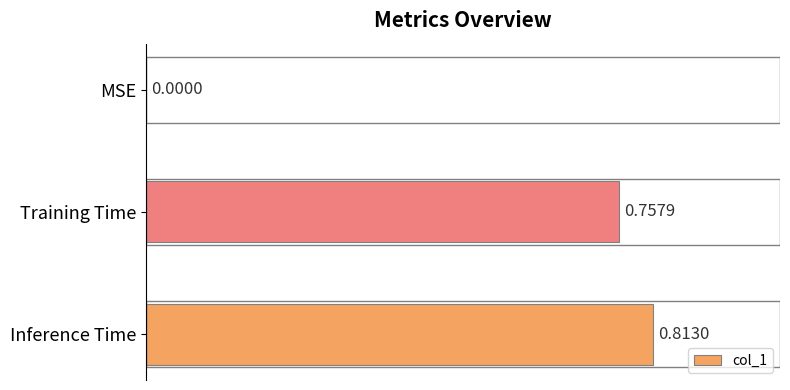

What is the change in value from Training Time to Inference Time?

+0.1